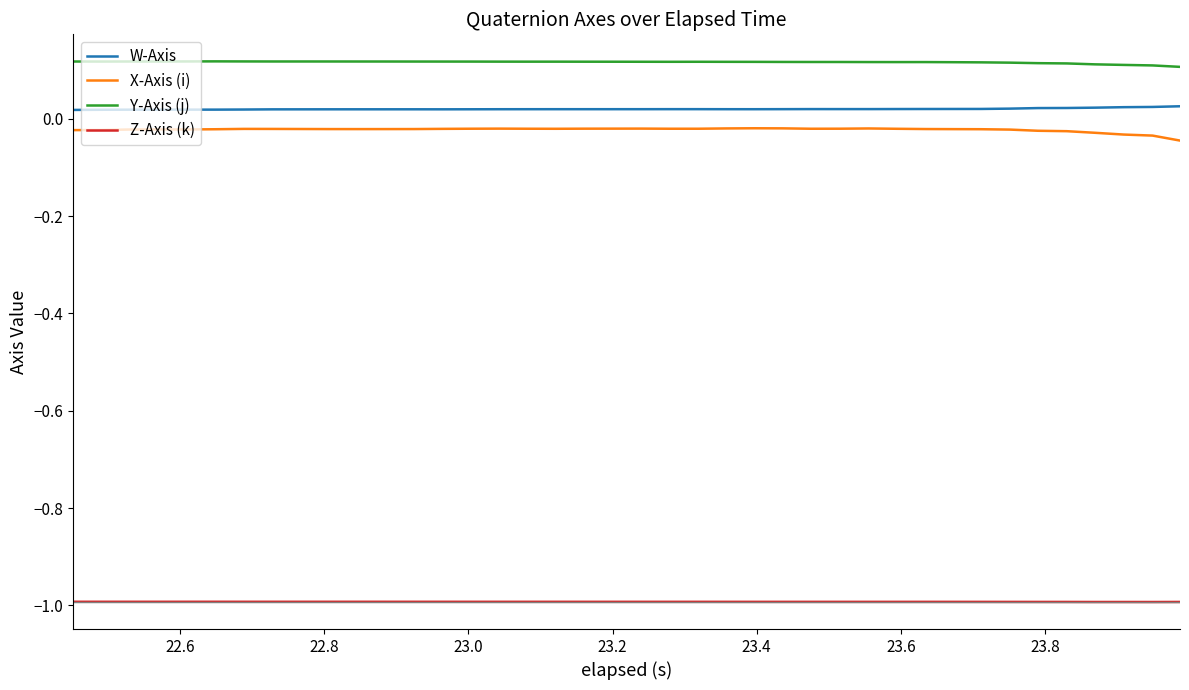

What is the highest value of the Z-Axis (k) series?

-1.0